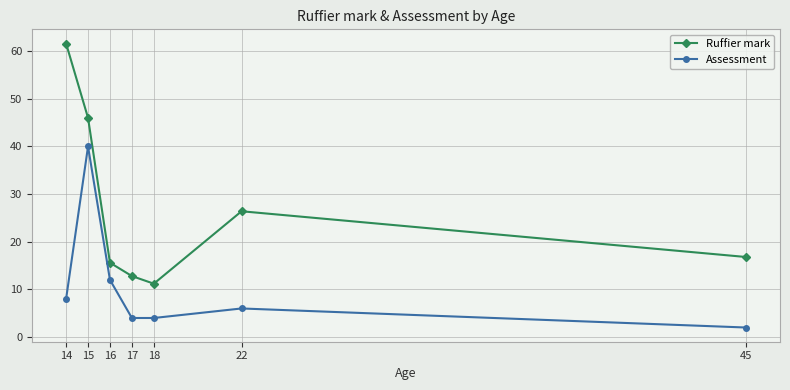

The Assessment series shows 4.0 at 18. True or false?

True